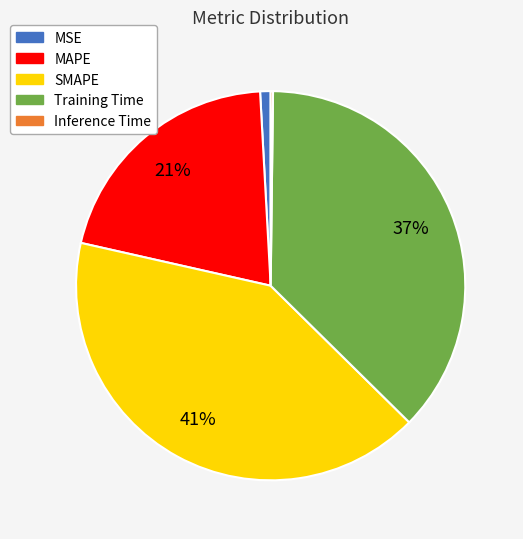

Between MAPE and Training Time, which is larger?

Training Time